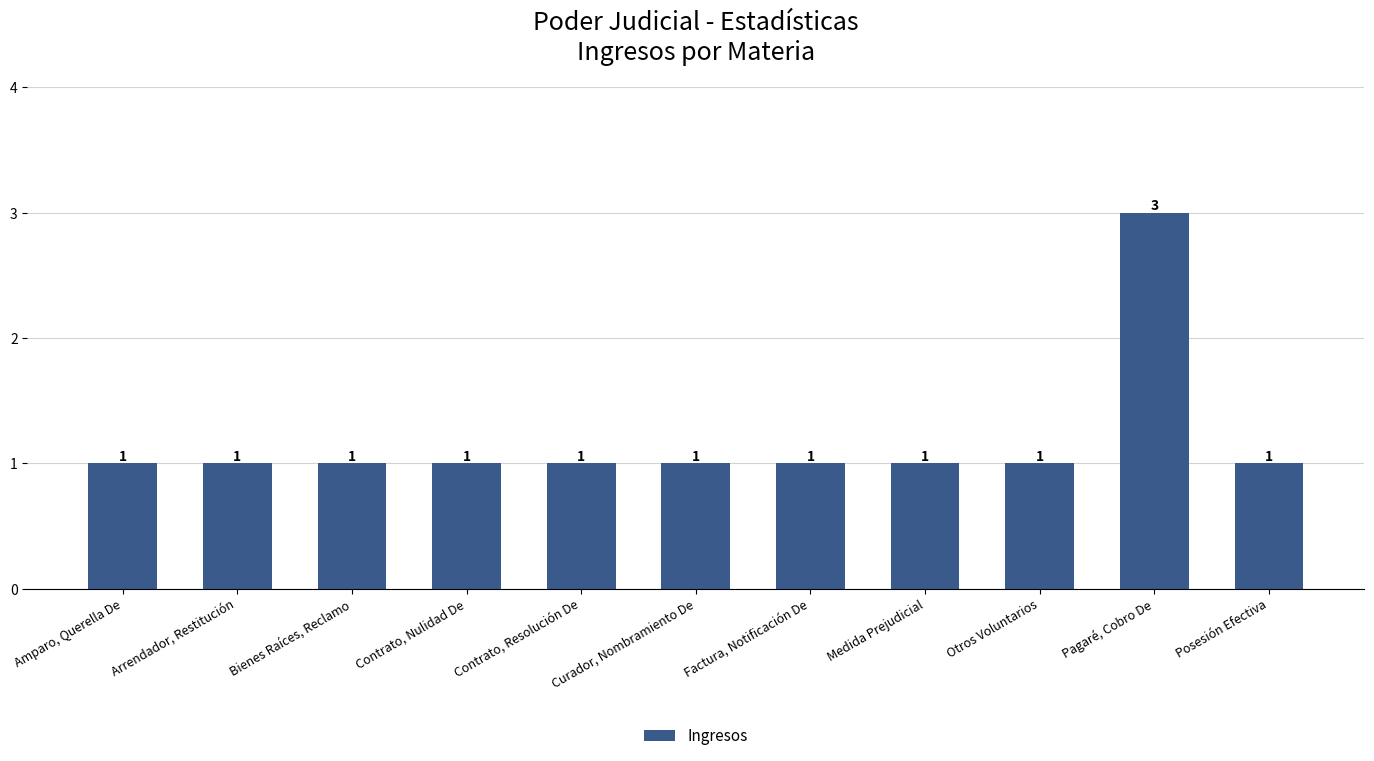

At which category does the chart reach its peak across all series?

Pagaré, Cobro De